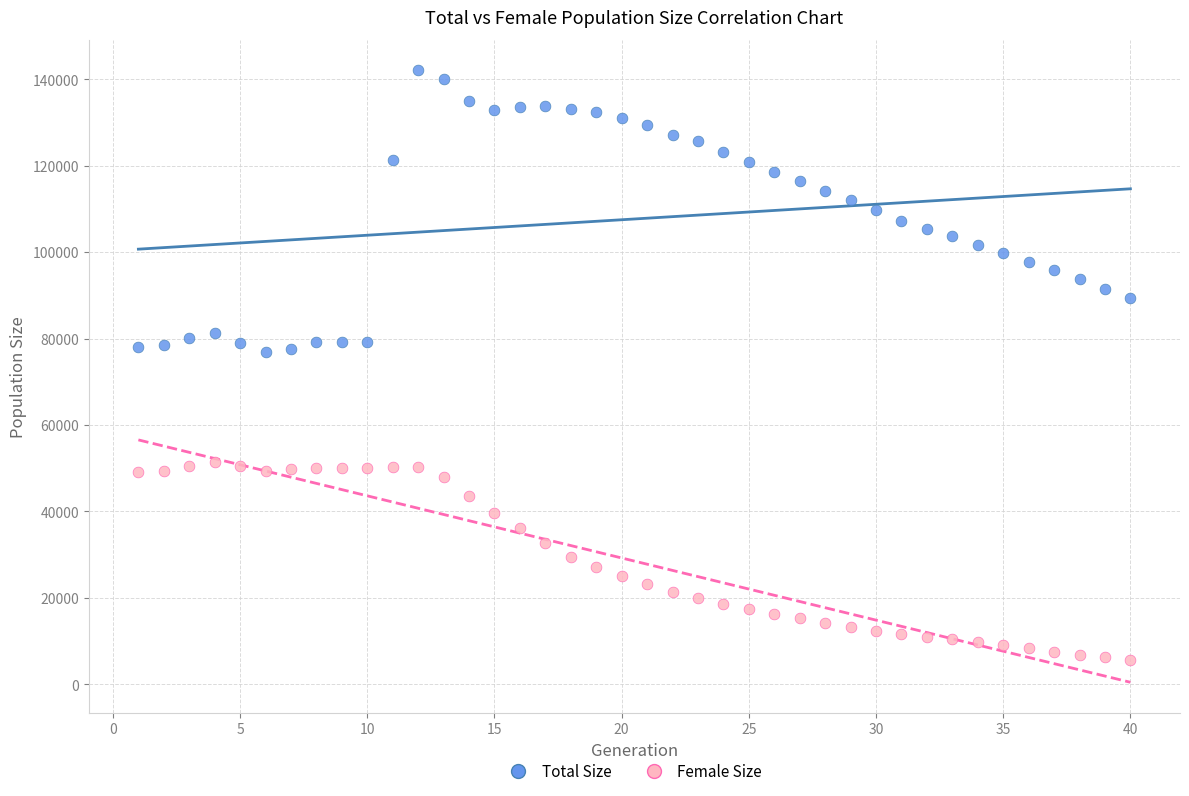

Across all data points, what is the range of X values (max minus min)?

39